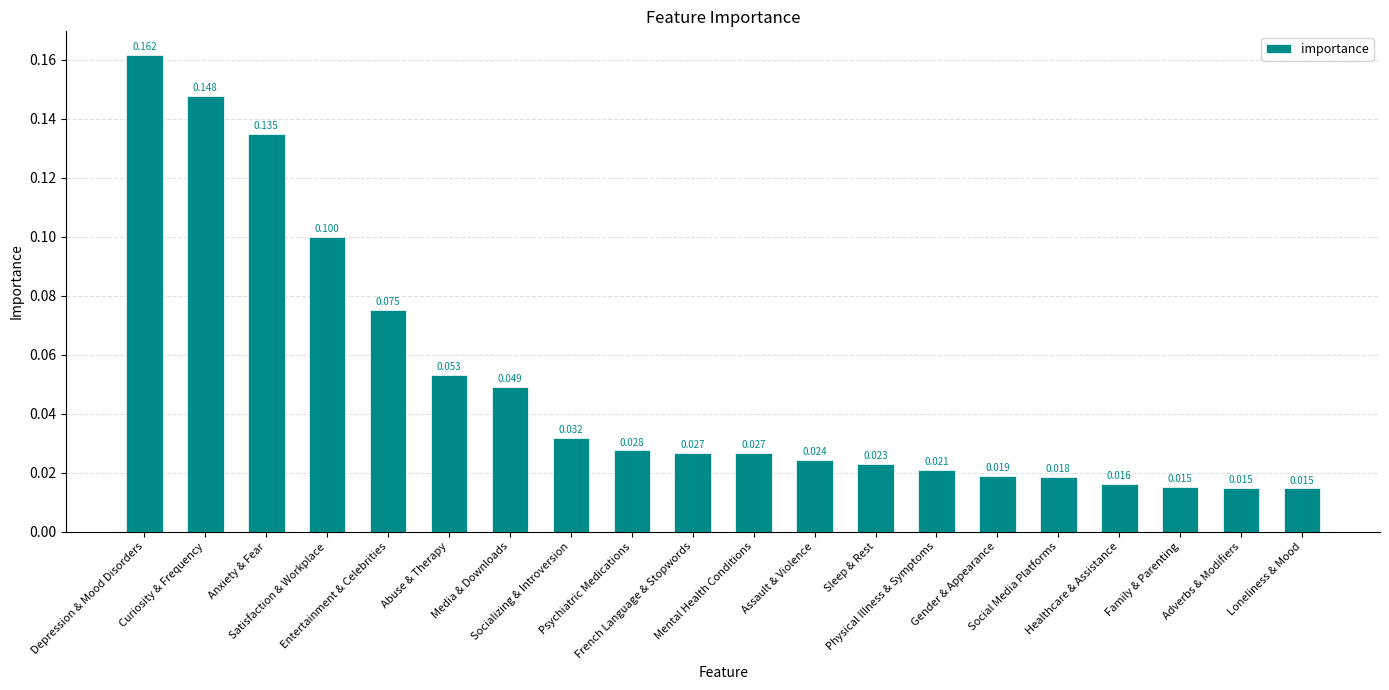

The value at Entertainment & Celebrities is 0.1. True or false?

True